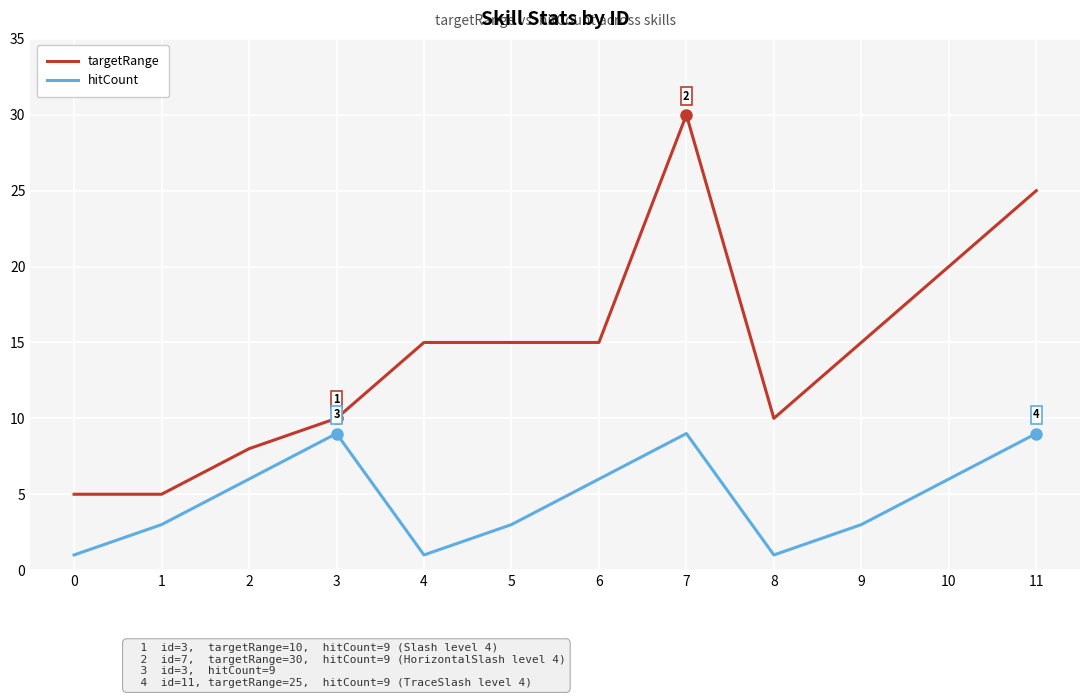

The hitCount series shows 6 at 6. True or false?

True